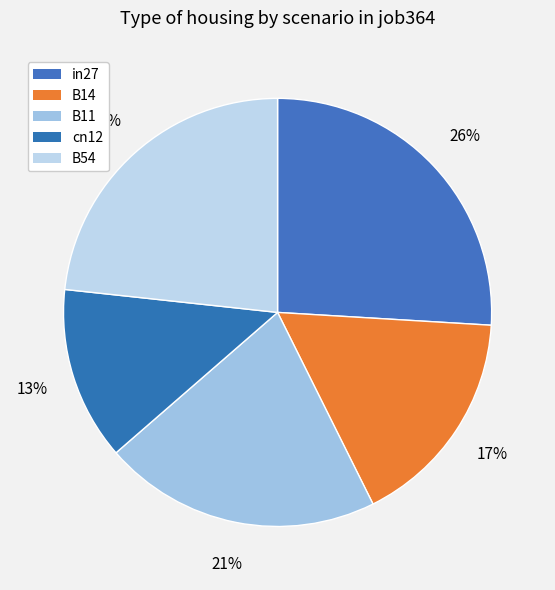

Is it true that B54 is 23% of the pie?

True